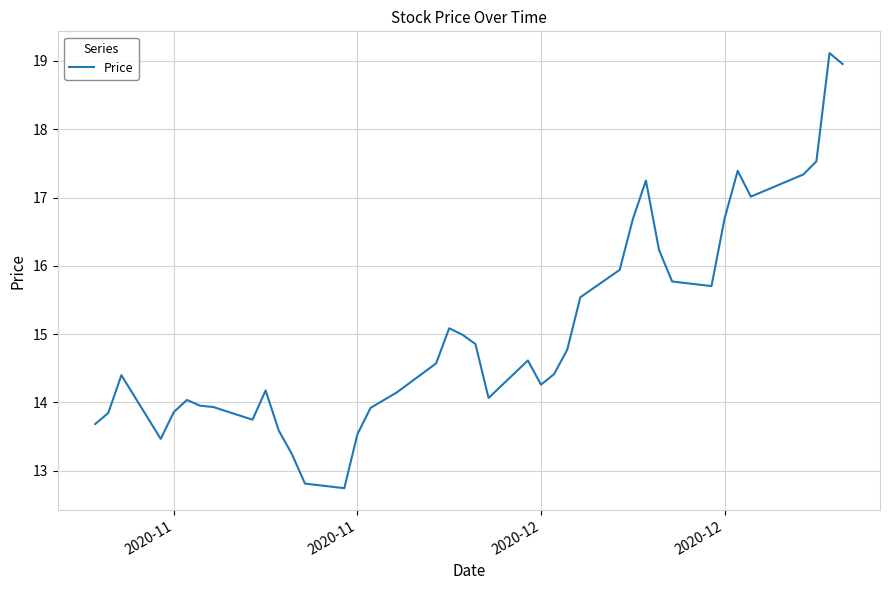

What is the difference between the maximum and minimum values?

6.4